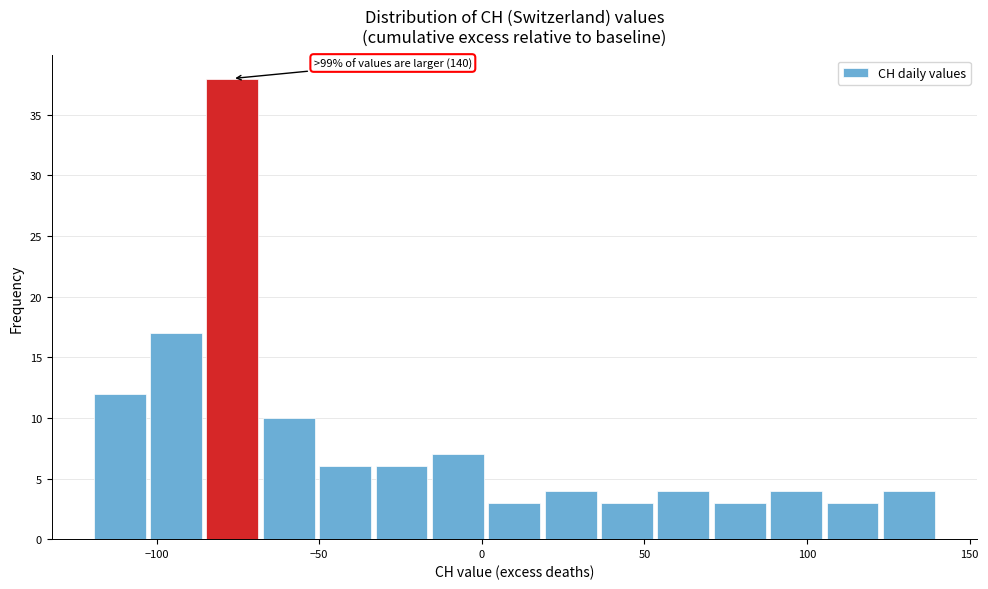

Read against the x-axis, roughly where is the centre of the tallest bar?

-75